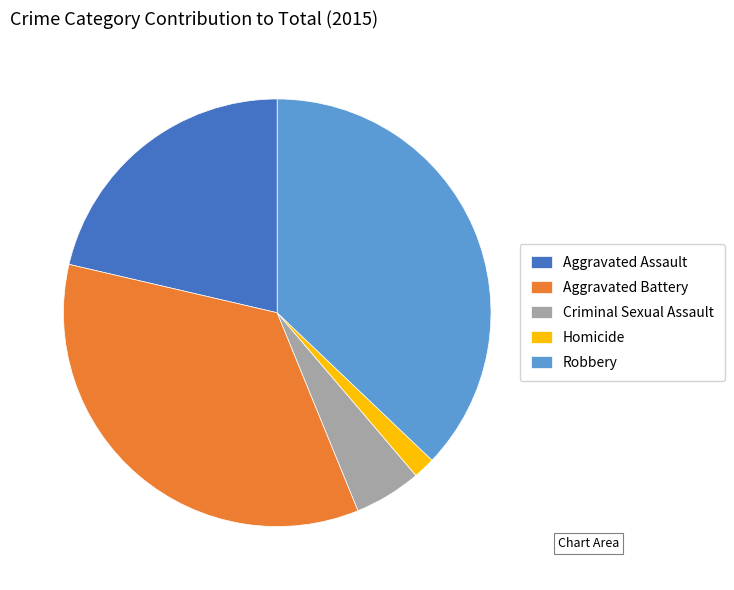

Is the sum of Criminal Sexual Assault and Homicide greater than half?

No